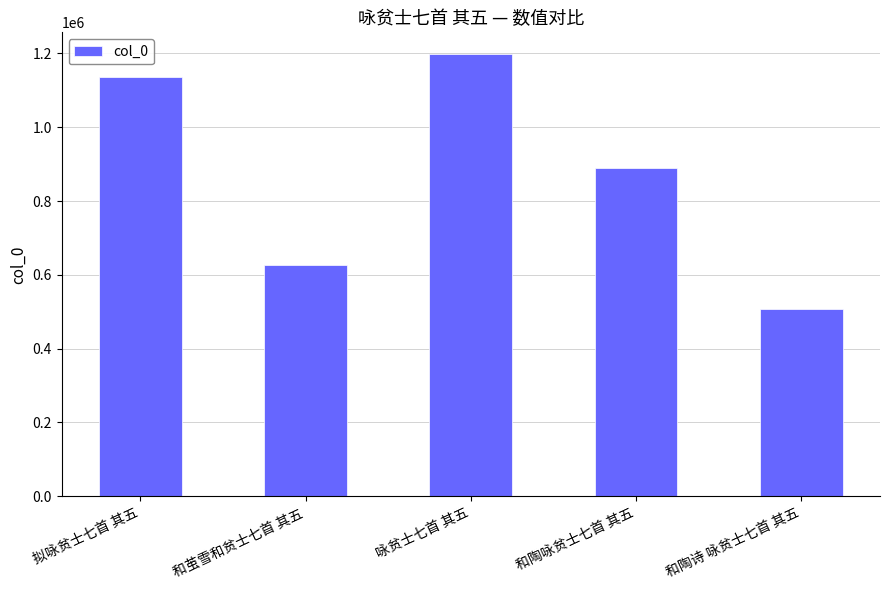

Does the chart contain stacked bars?

No